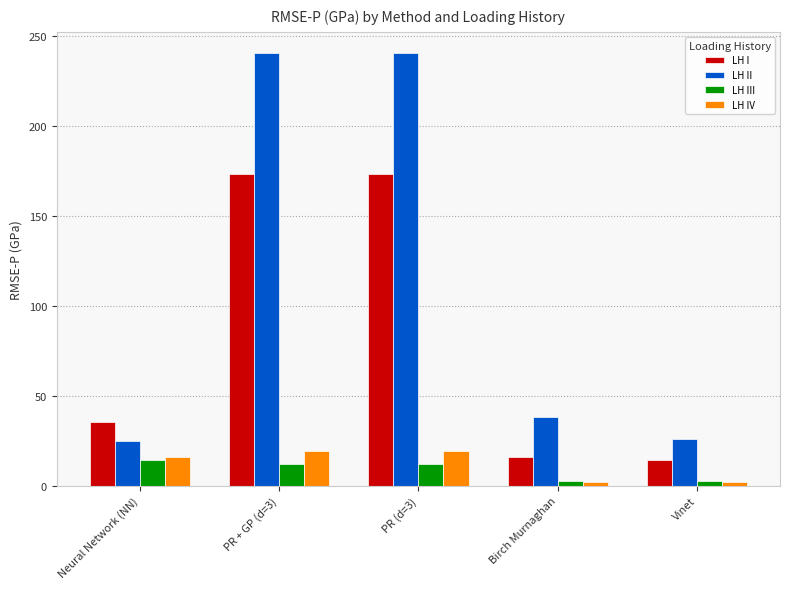

Is it true that LH II equals 16.2 at Neural Network (NN)?

False